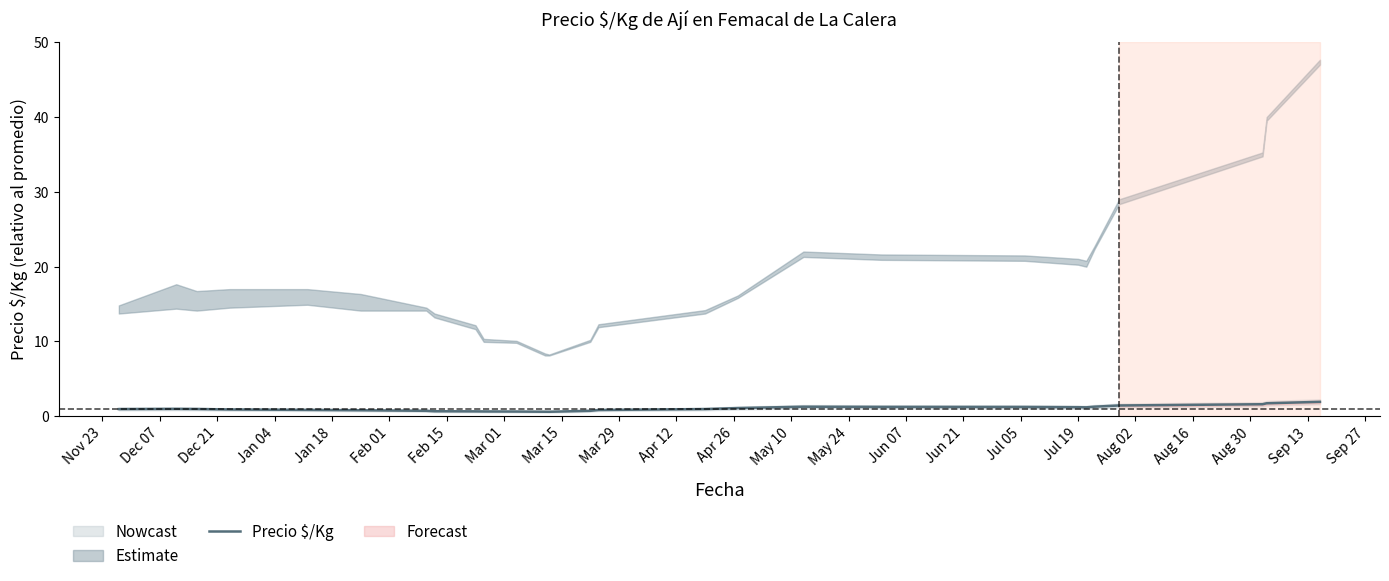

How many interior local valleys (lower than both neighbors) does the data have?

2